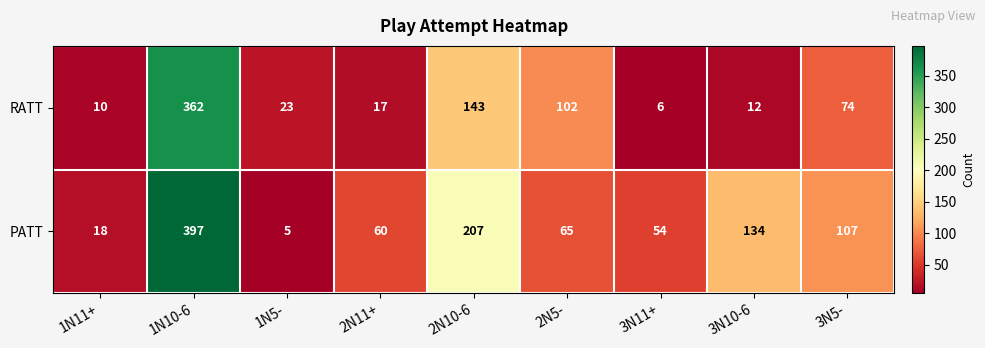

Reading left to right, transcribe all the data shown in this chart.

RATT: 1N11+=10	1N10-6=362	1N5-=23	2N11+=17	2N10-6=143	2N5-=102	3N11+=6	3N10-6=12	3N5-=74
PATT: 1N11+=18	1N10-6=397	1N5-=5	2N11+=60	2N10-6=207	2N5-=65	3N11+=54	3N10-6=134	3N5-=107